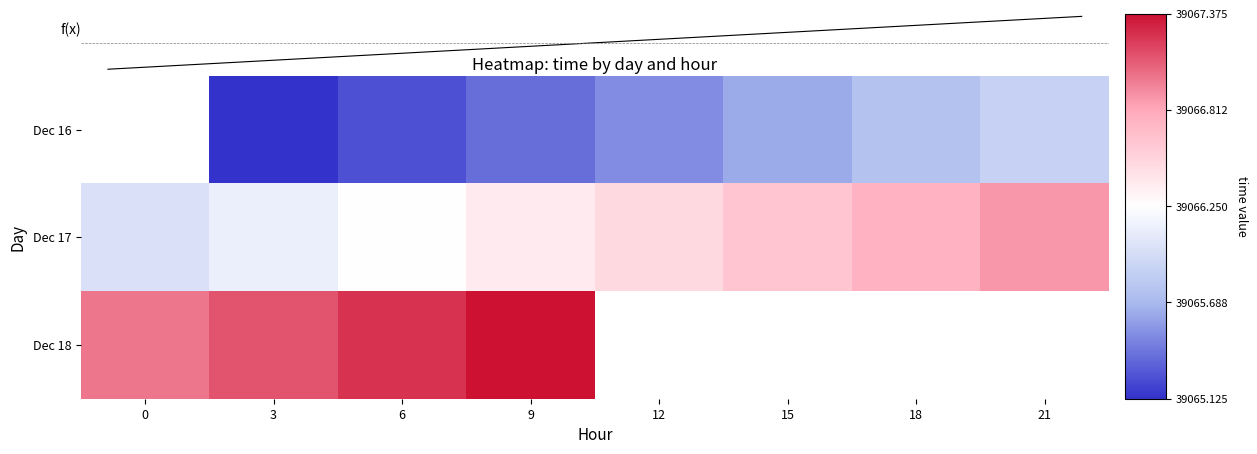

Which has a higher value, day_18_hour_3 or day_18_hour_6?

day_18_hour_6